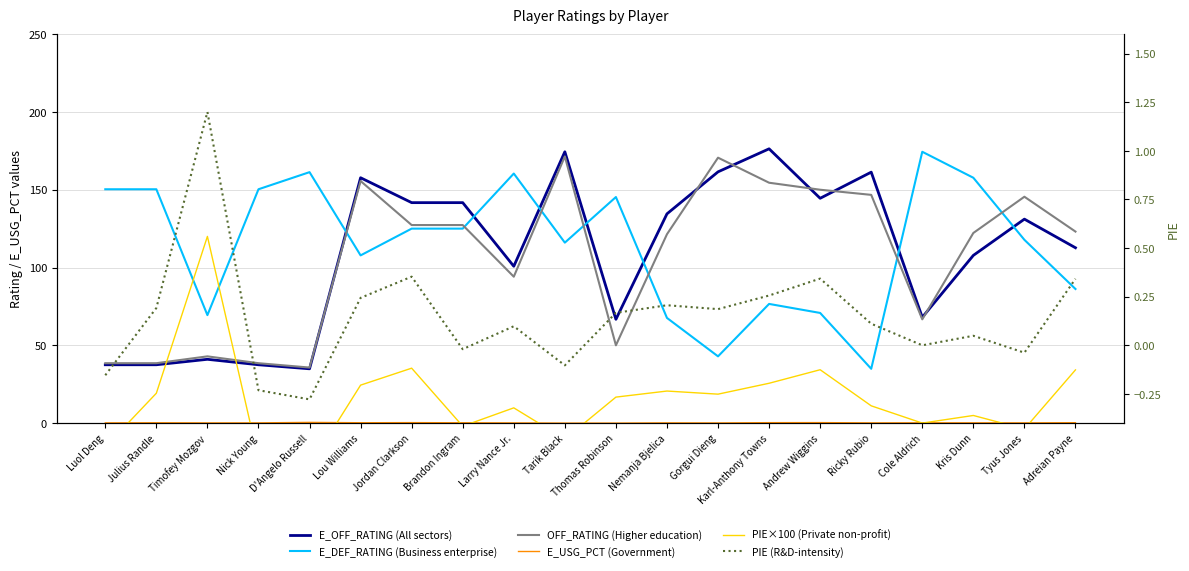

Is it true that PIE (R&D-intensity) equals 0.3 at Adreian Payne?

True